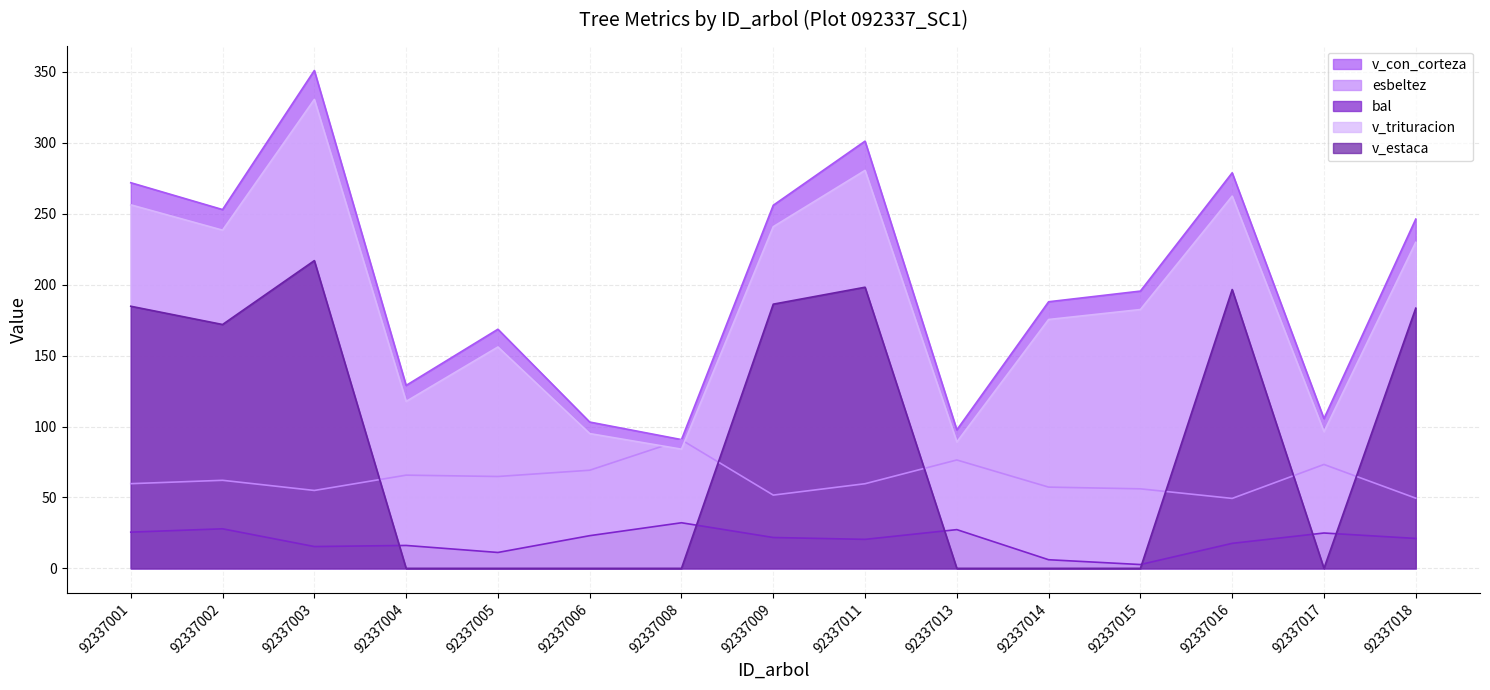

How many lines are shown in the chart?

5